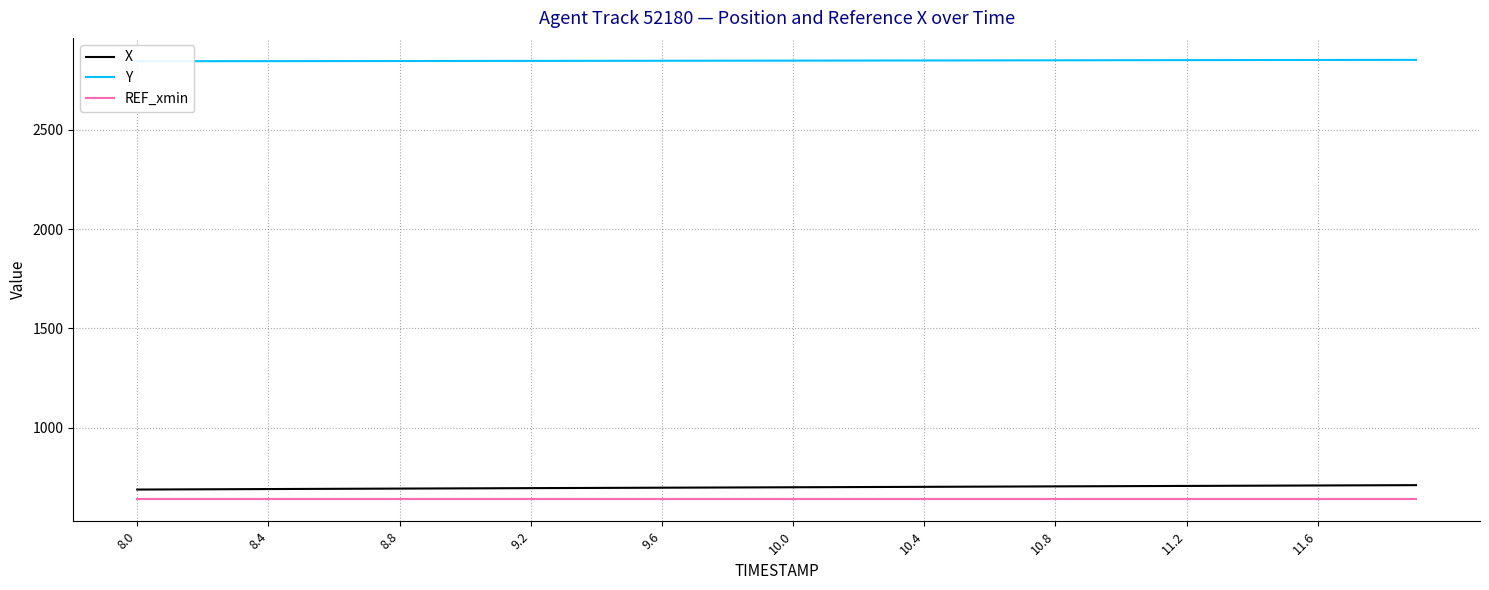

Where is Y nearest to the value 2848?

18